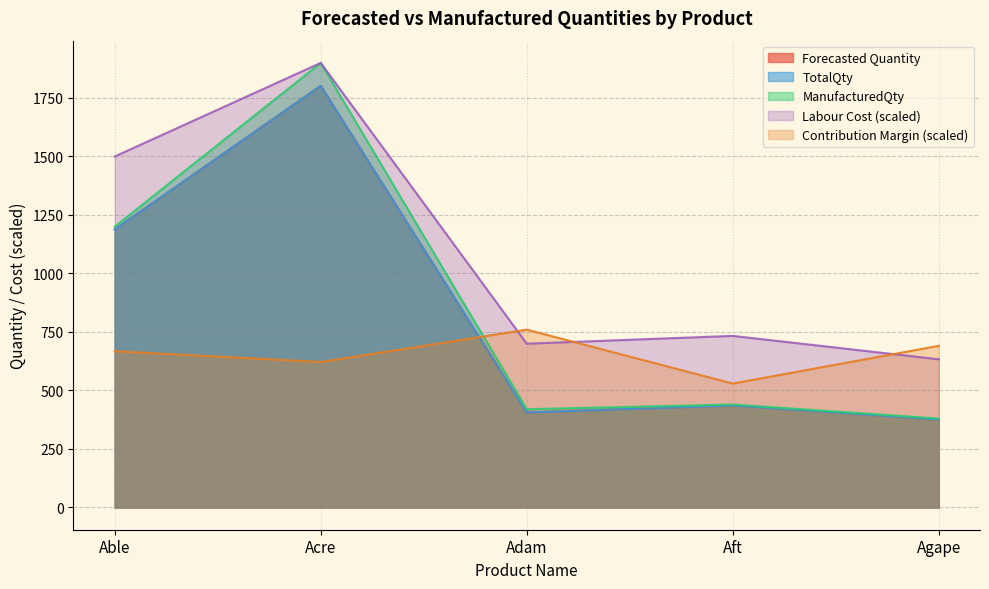

What is the minimum value for TotalQty?

376.0